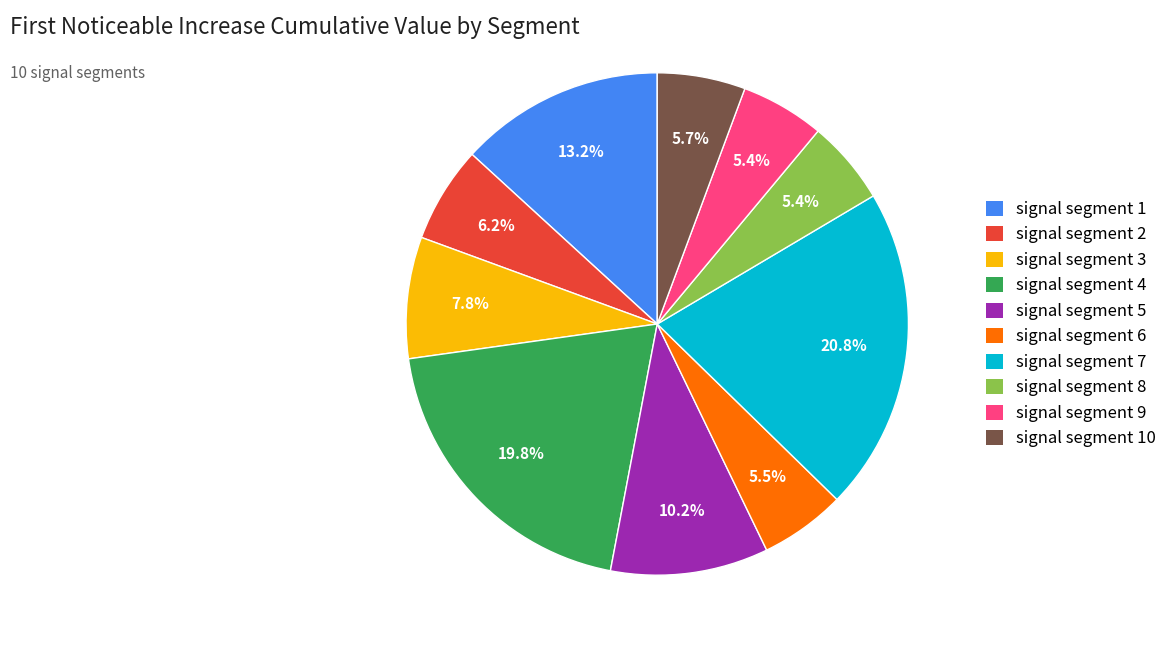

Which slice is the largest?

signal segment 7